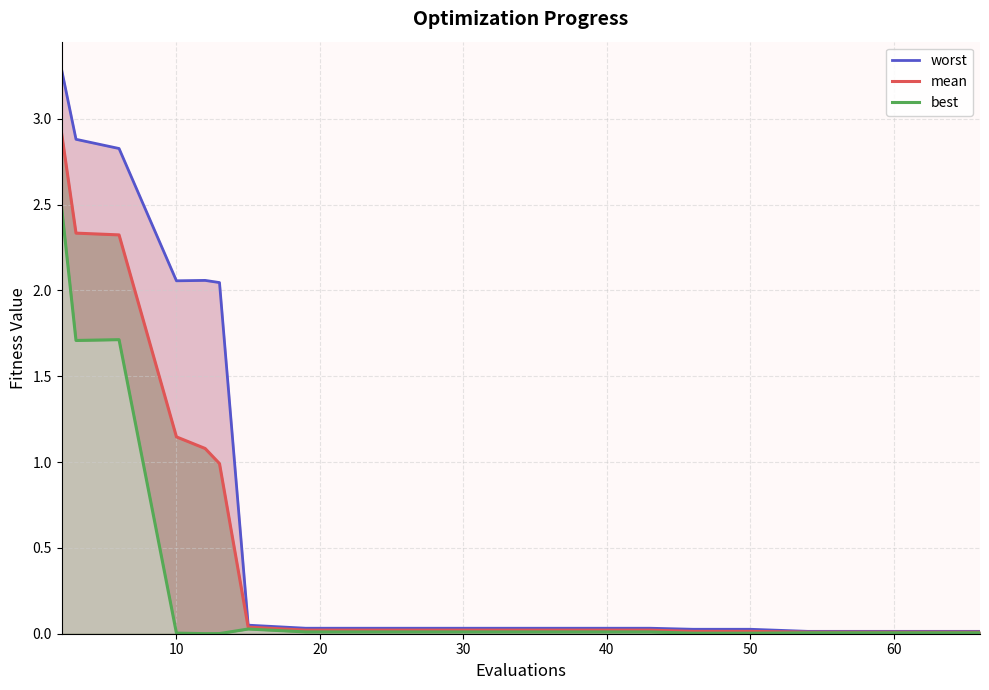

What is the sum of all worst values?

15.5